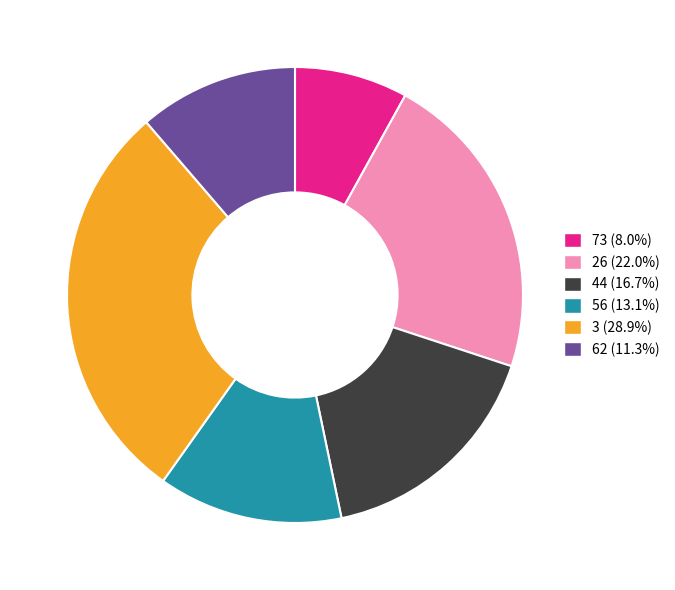

Approximately how many times larger is the value at 62 (11.3%) compared to 73 (8.0%)?

1.4